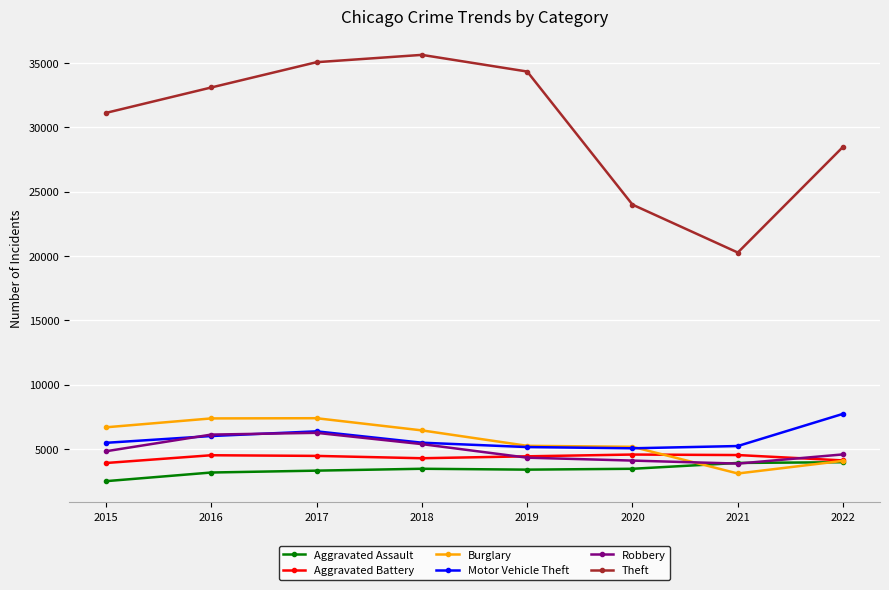

Between 2018 and 2020, which series saw the biggest shift?

Theft